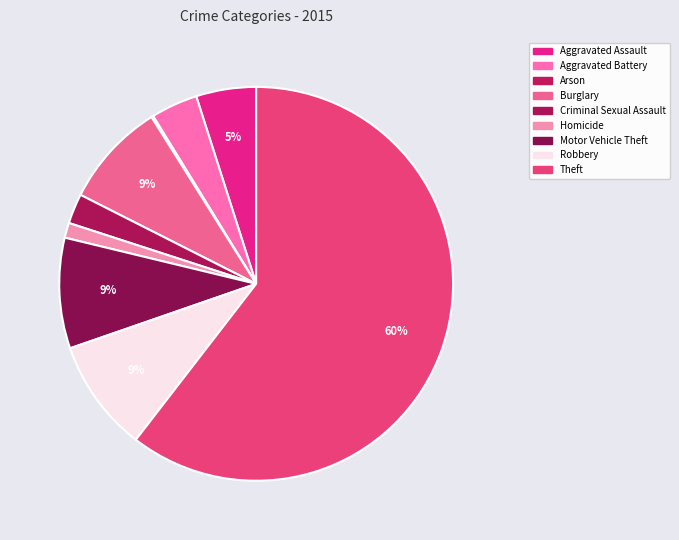

Is there any slice that represents more than half of the pie?

Yes